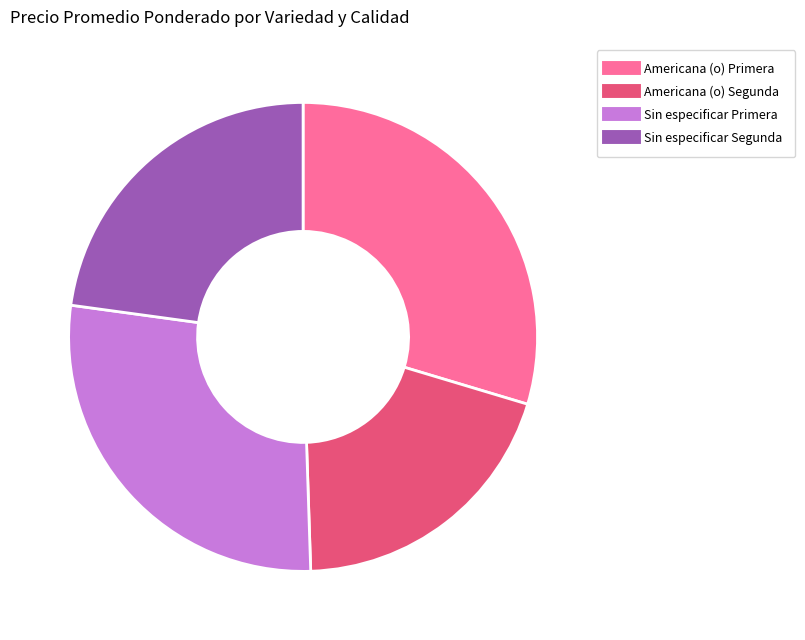

Is there any slice that represents more than half of the pie?

No